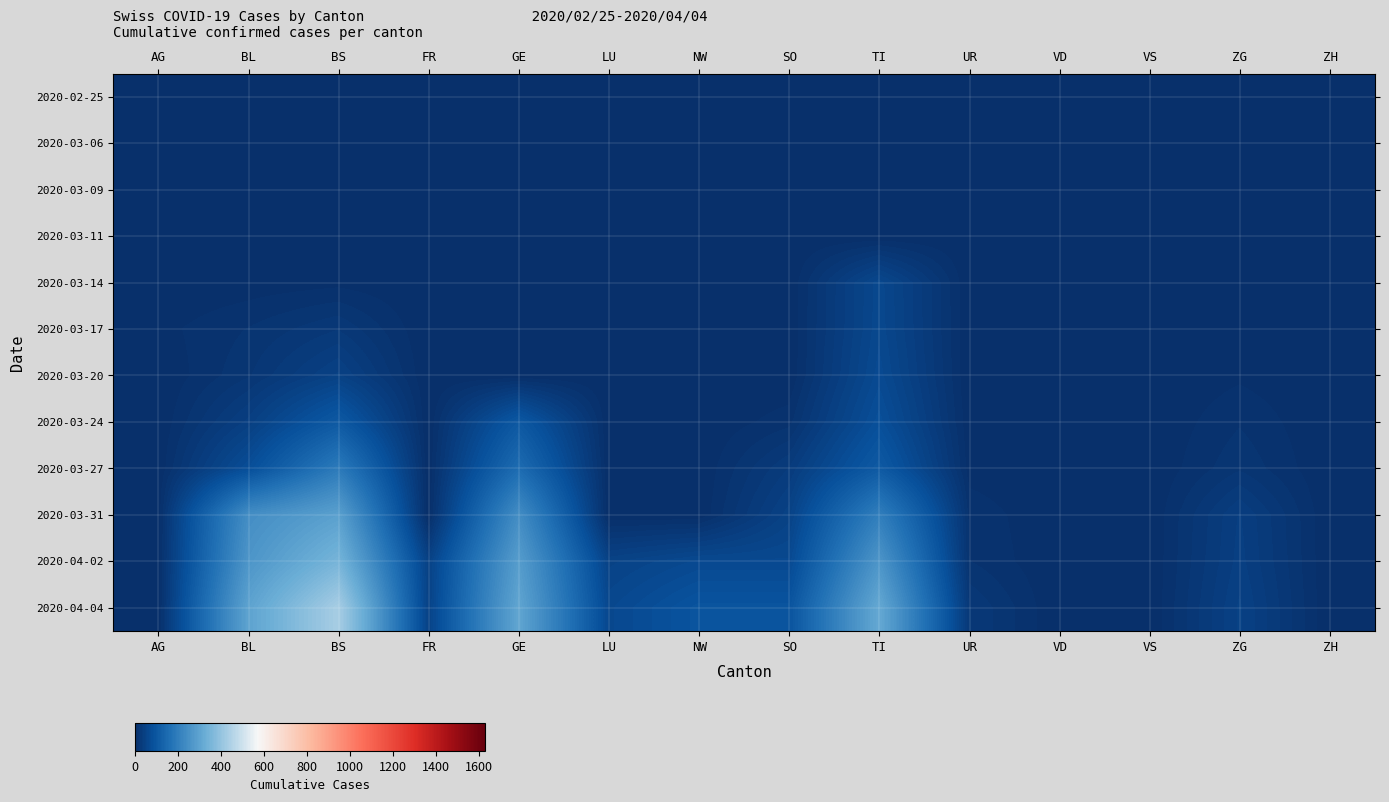

How many series are shown in this chart?

12